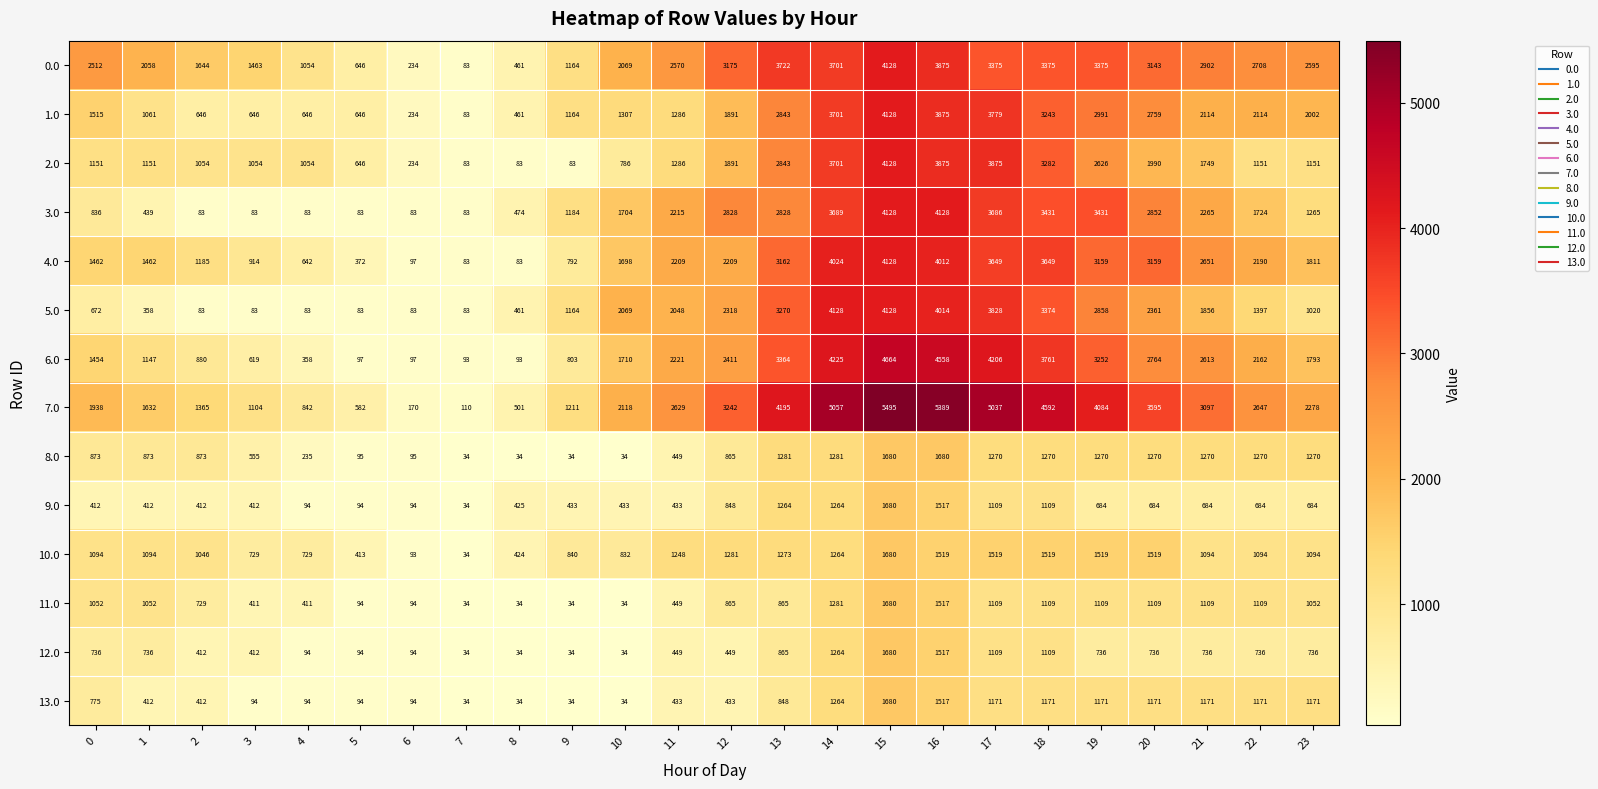

At how many categories does at least one series exceed 275?

22